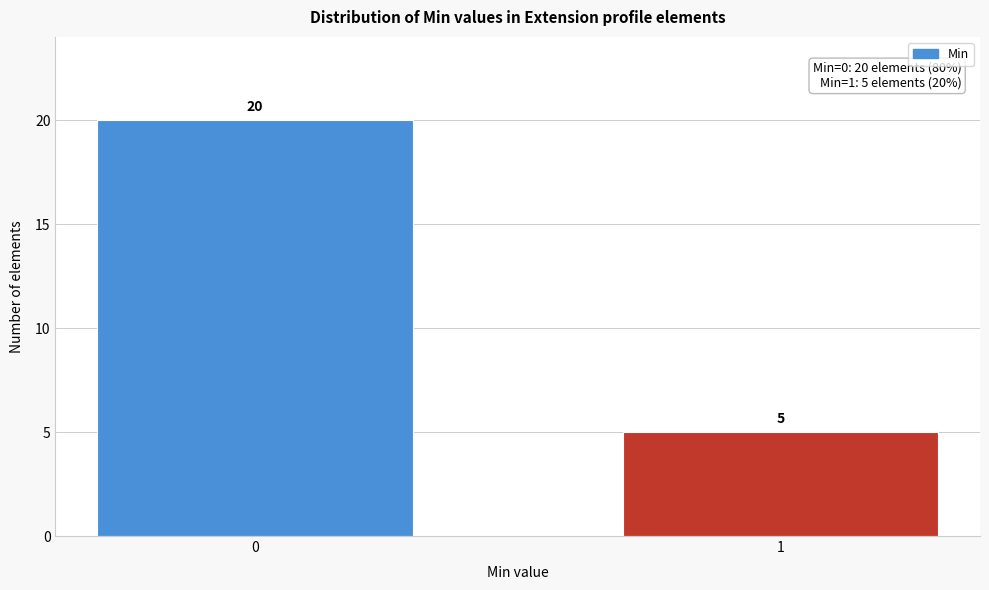

Reading left to right, extract all data points from this chart.

0=20	1=5